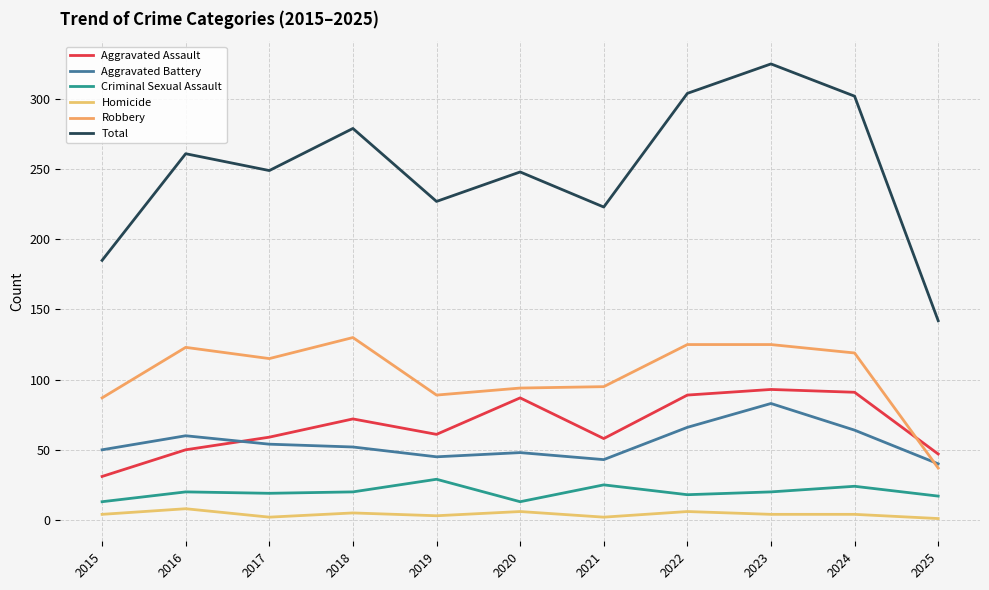

List the labels in order of Aggravated Assault value, smallest first.

2015, 2025, 2016, 2021, 2017, 2019, 2018, 2020, 2022, 2024, 2023